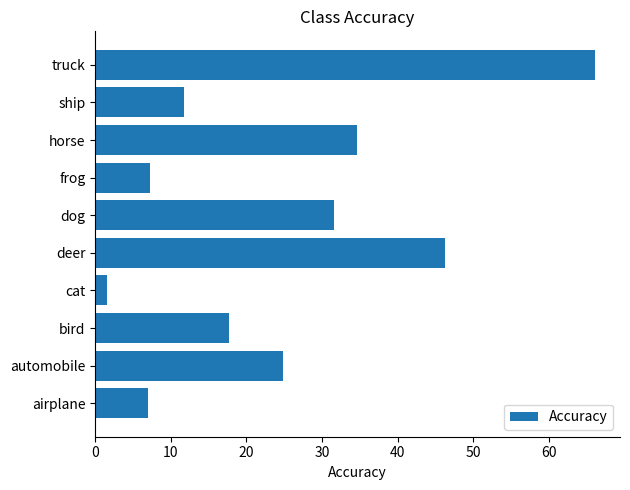

Count the number of data series in this chart.

1